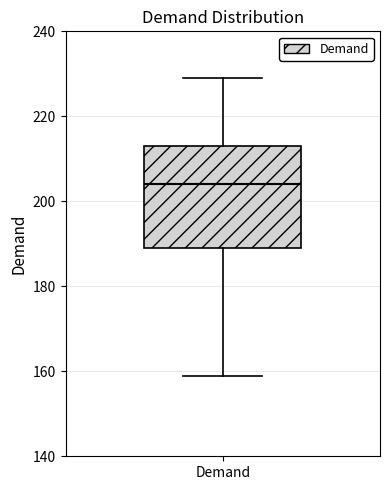

Transcribe this box plot: give where the median line is, the range the box spans, and where the two whiskers end, as read against the y-axis. The values are not printed on the chart, so give them approximately, as read against the axis.

median 204, box 190 to 214, whiskers 160 to 230